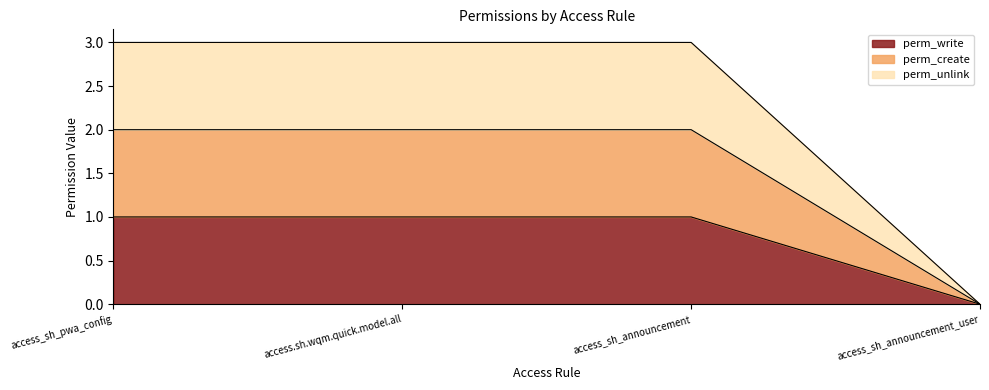

Rank the series by their maximum value, from highest to lowest.

perm_unlink, perm_create, perm_write